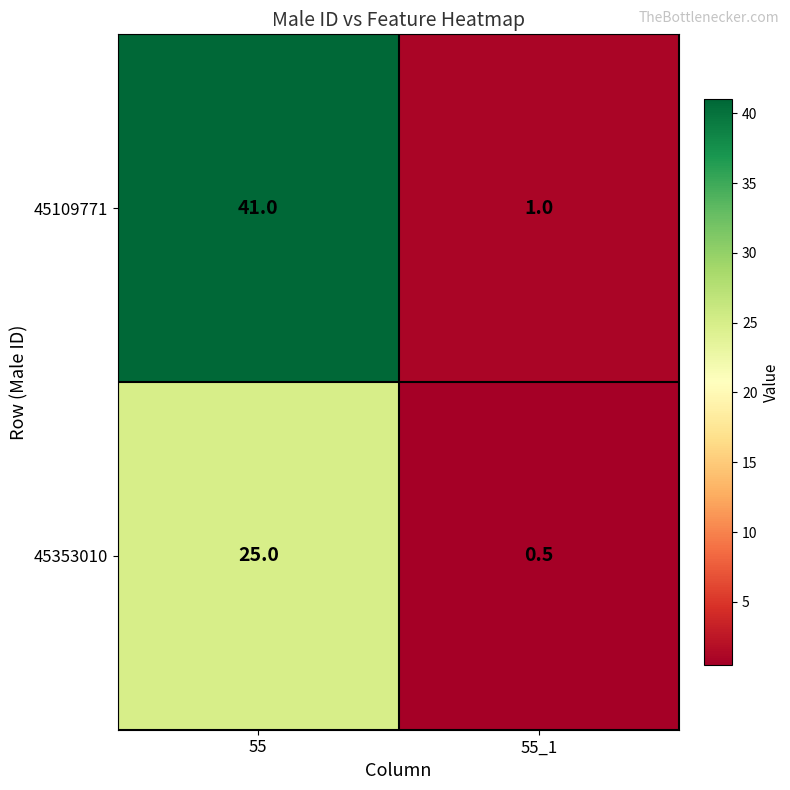

What is the difference between the maximum and minimum values in the 45353010 series?

24.5